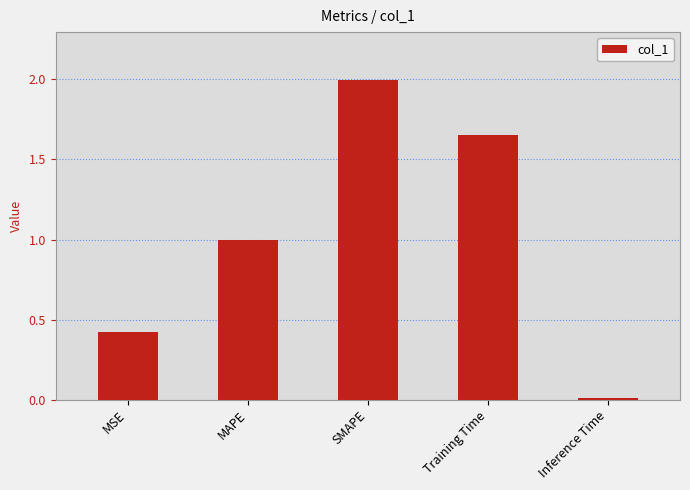

List the labels in order of value, largest first.

SMAPE, Training Time, MAPE, MSE, Inference Time